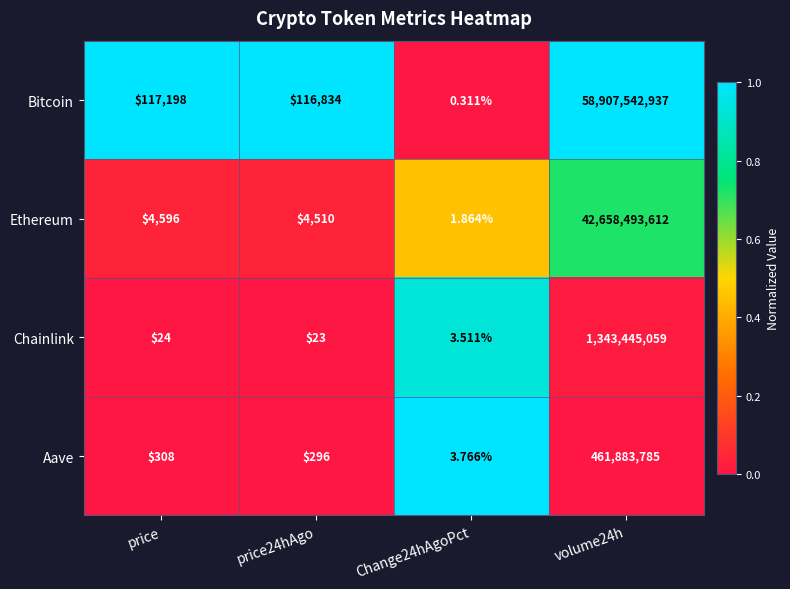

At which label is Chainlink closest to 671722531?

price